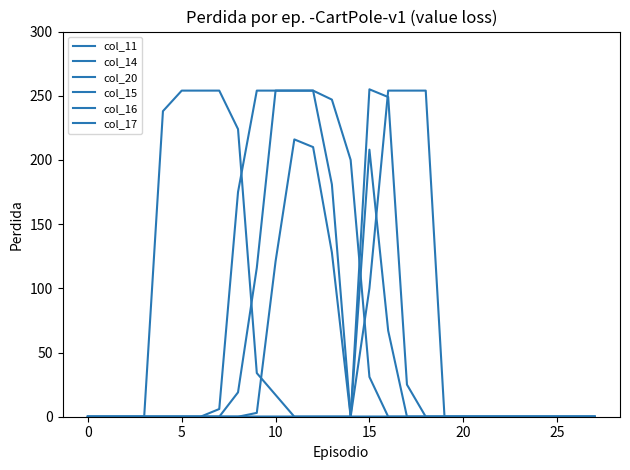

How many lines are shown in the chart?

6